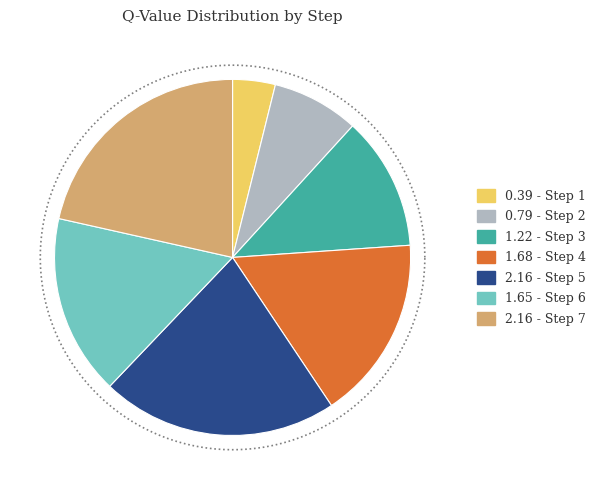

Is there a majority slice in this chart?

No